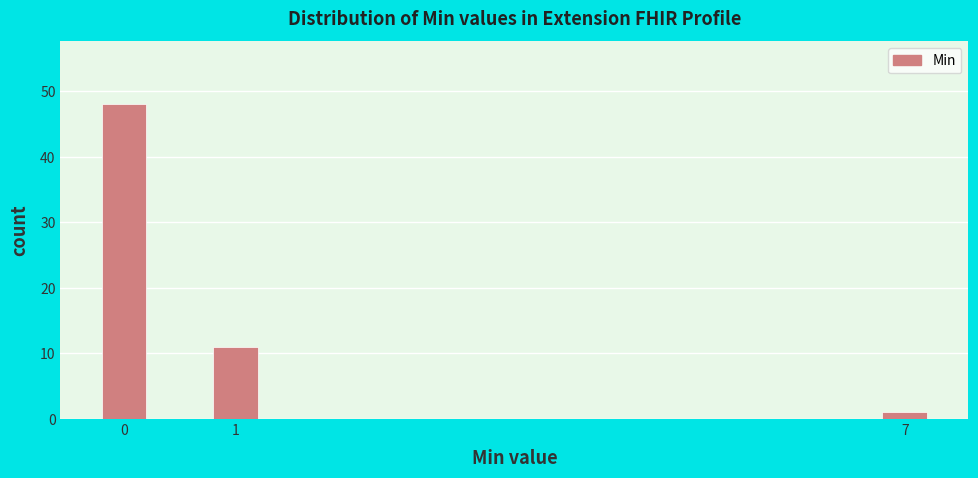

Reading left to right, extract all data points from this chart.

48	11	1